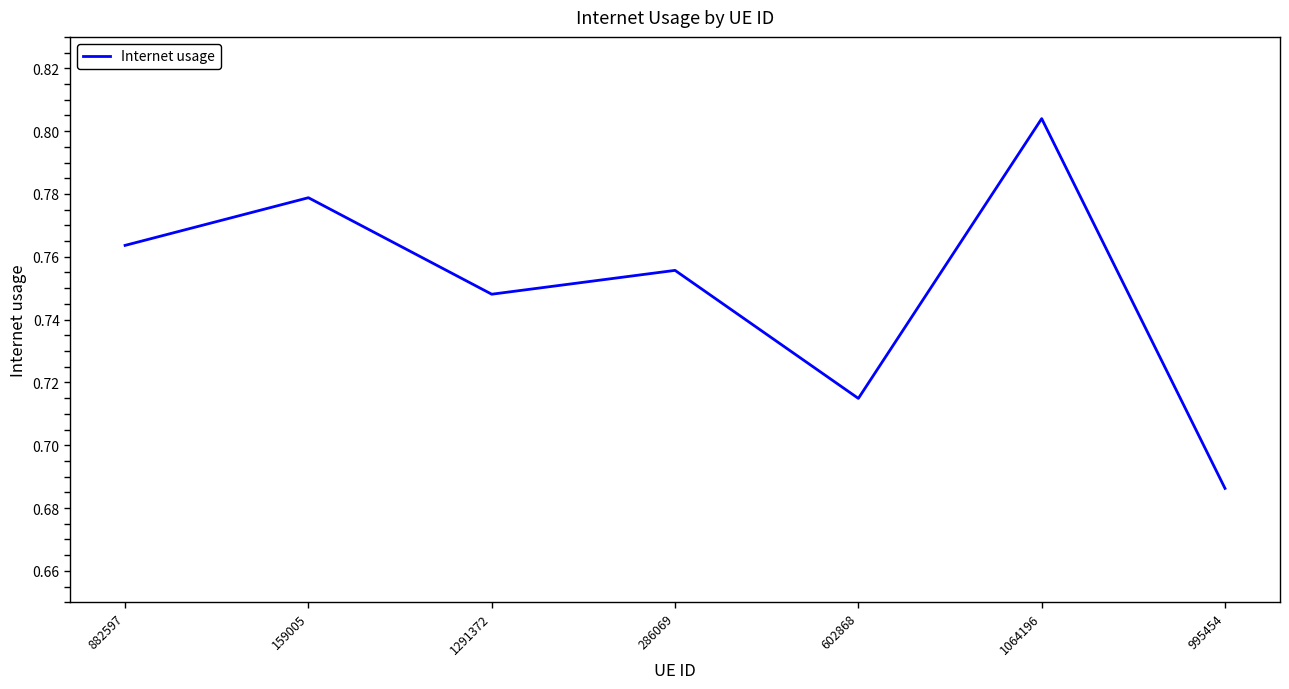

At which label is the value closest to 0?

995454